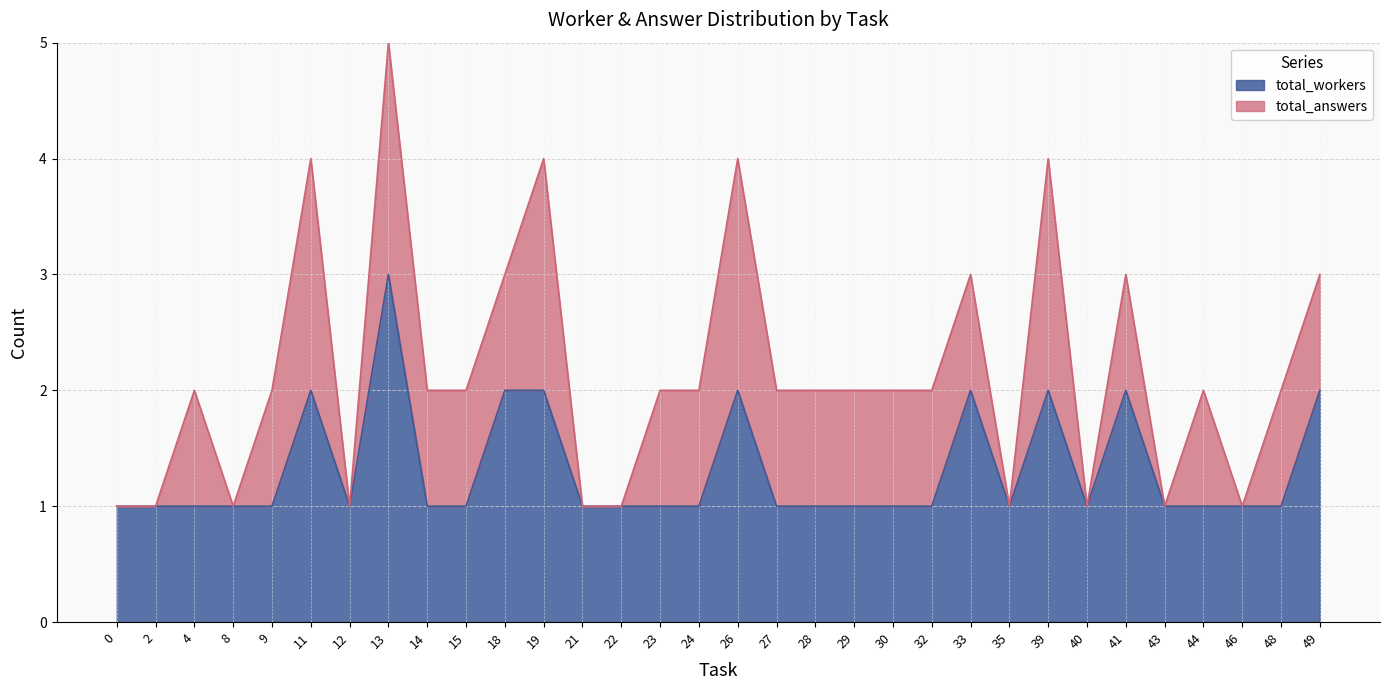

At which category does the chart reach its peak across all series?

13